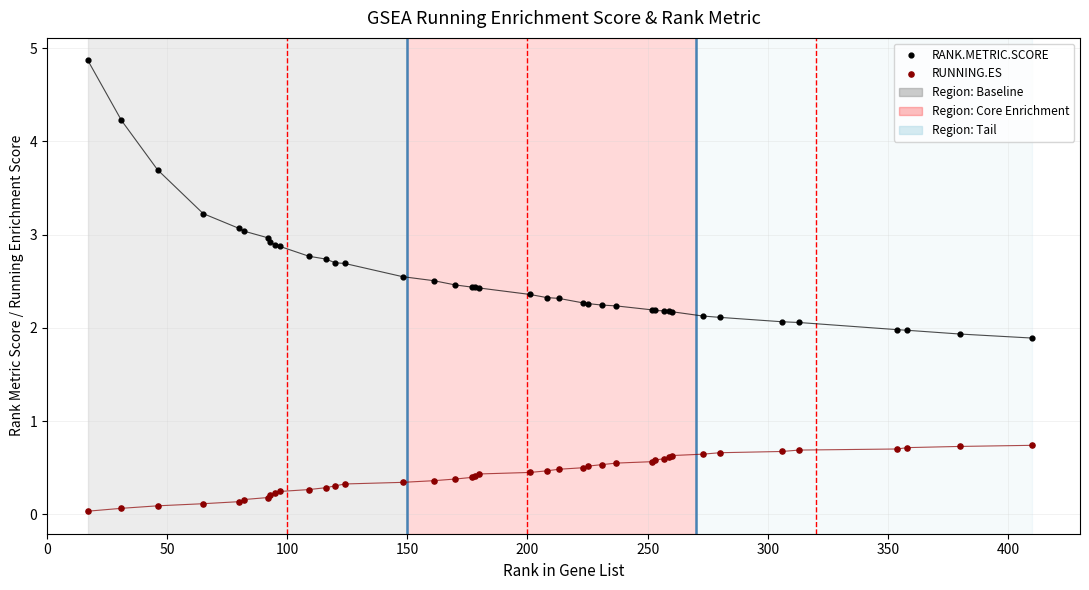

Which series has the widest spread of Y values?

RANK.METRIC.SCORE